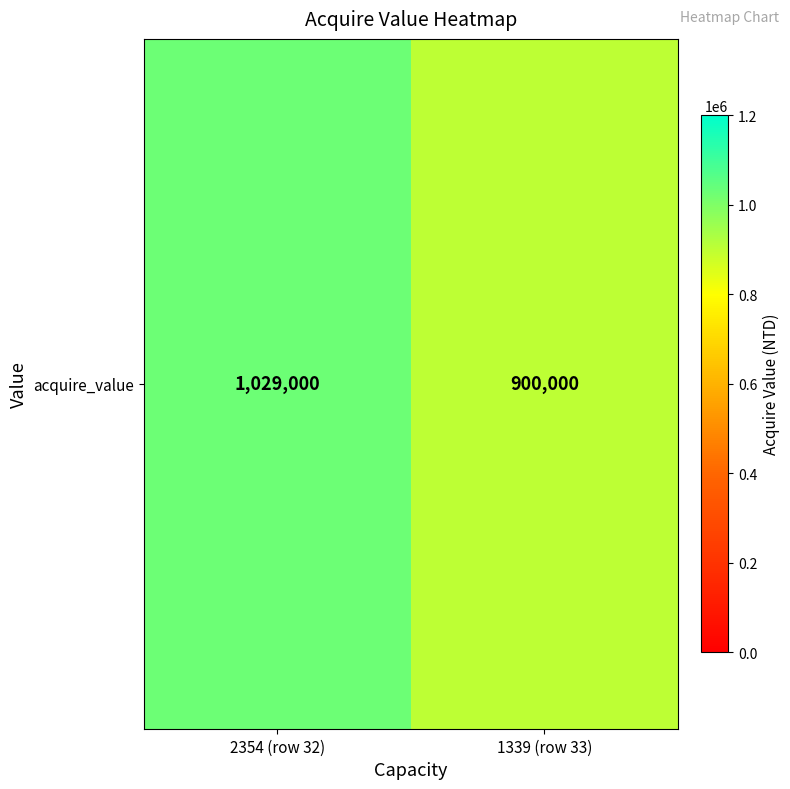

At which label is the value closest to 964500?

2354 (row 32)